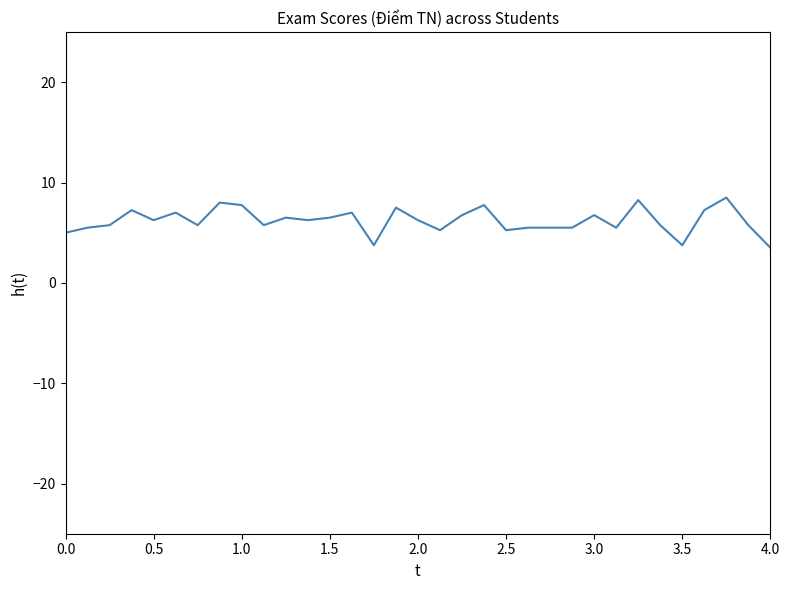

What is the maximum value shown in the chart?

8.5